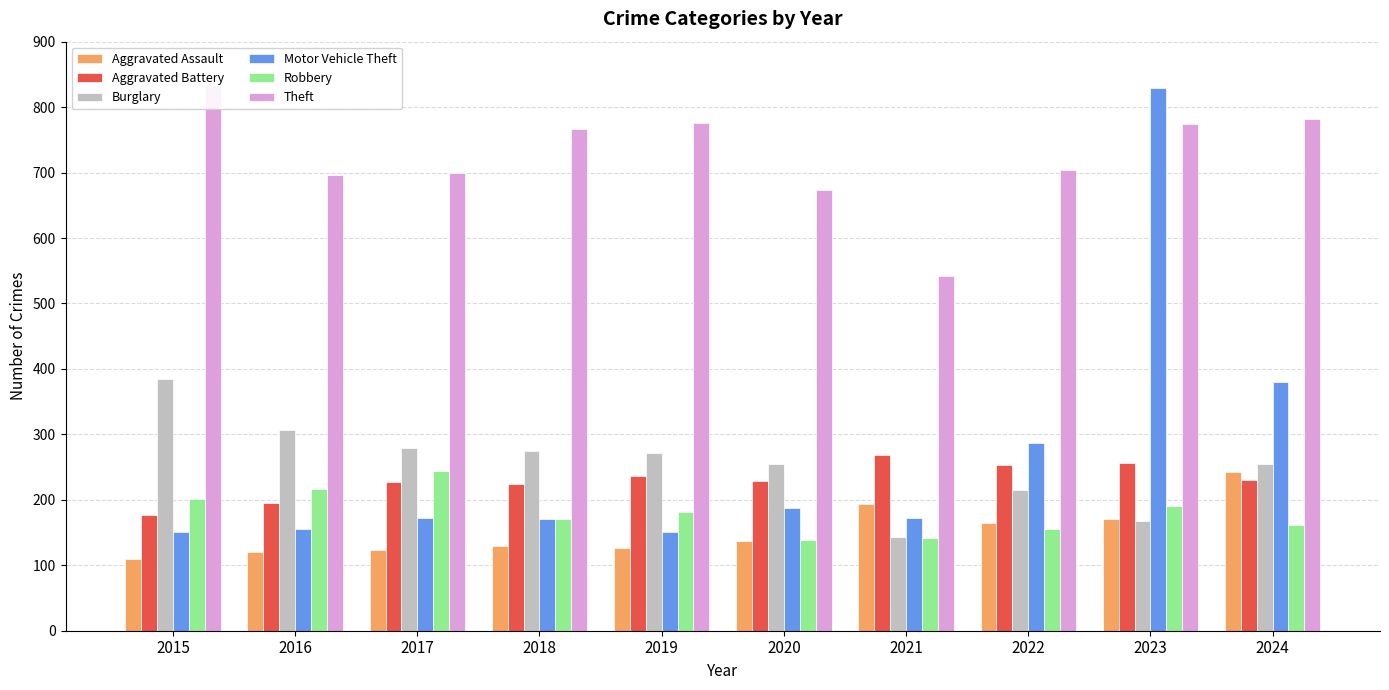

How many values in the Aggravated Battery series are below 231?

5